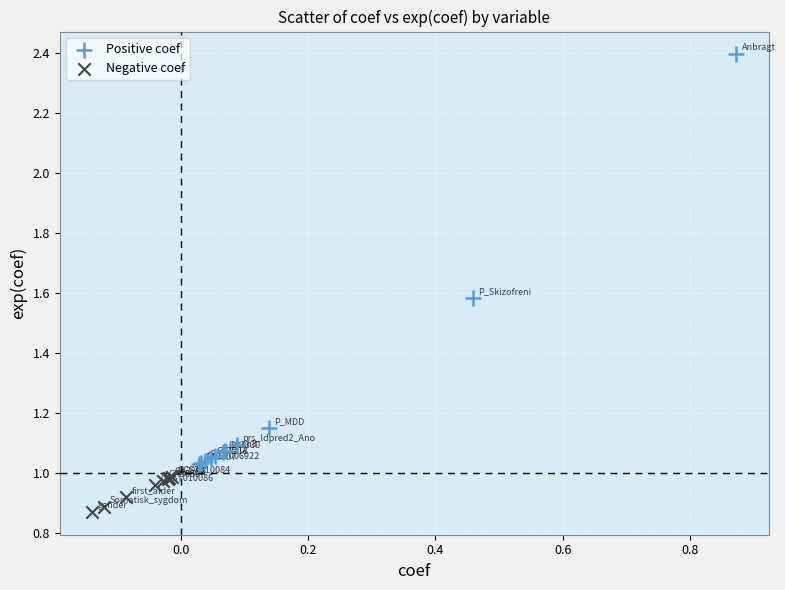

Which series has the widest spread of Y values?

Positive coef